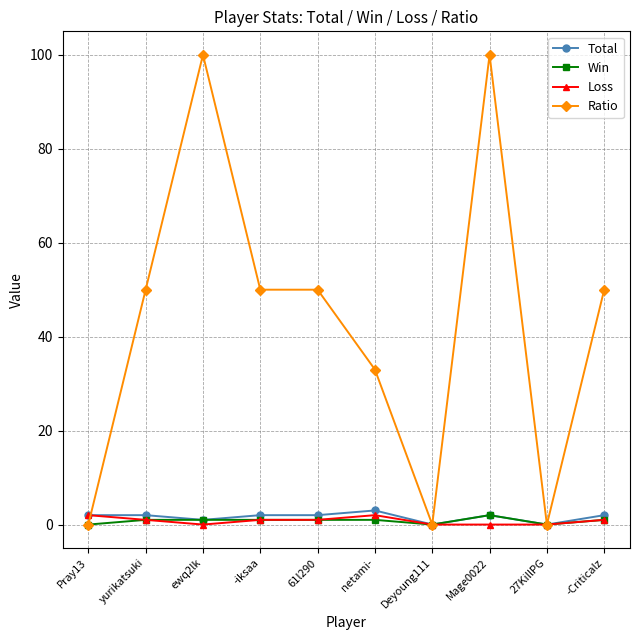

What is the maximum value for Ratio?

100